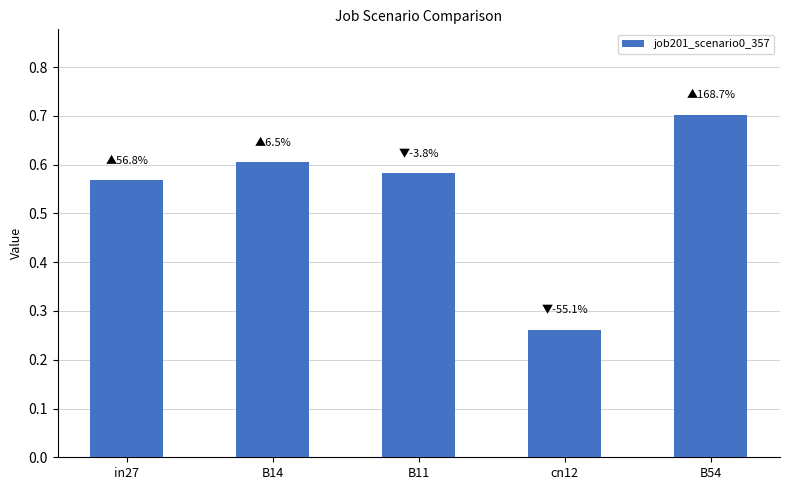

The value at in27 is 0.8. True or false?

False